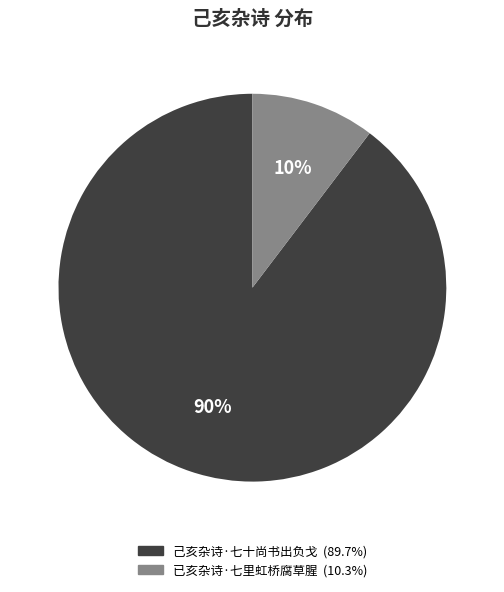

Which slice is the largest?

己亥杂诗·七十尚书出负戈